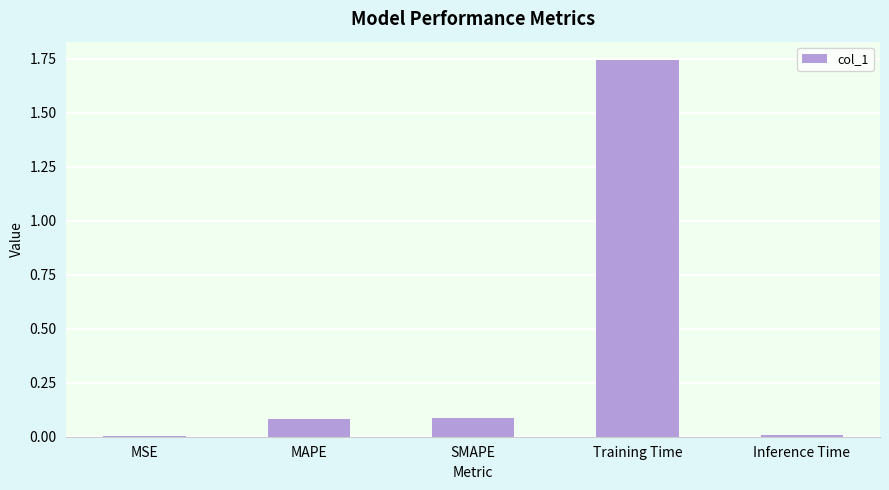

The value at SMAPE is 0.0. True or false?

False